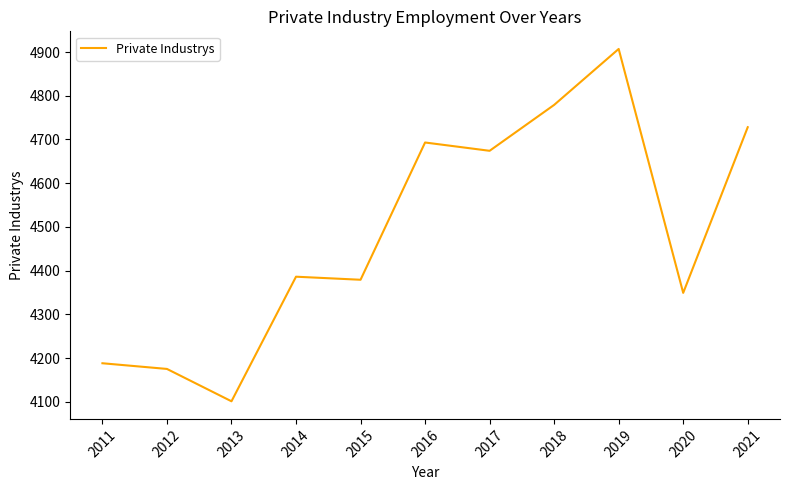

What is the maximum value shown in the chart?

4907